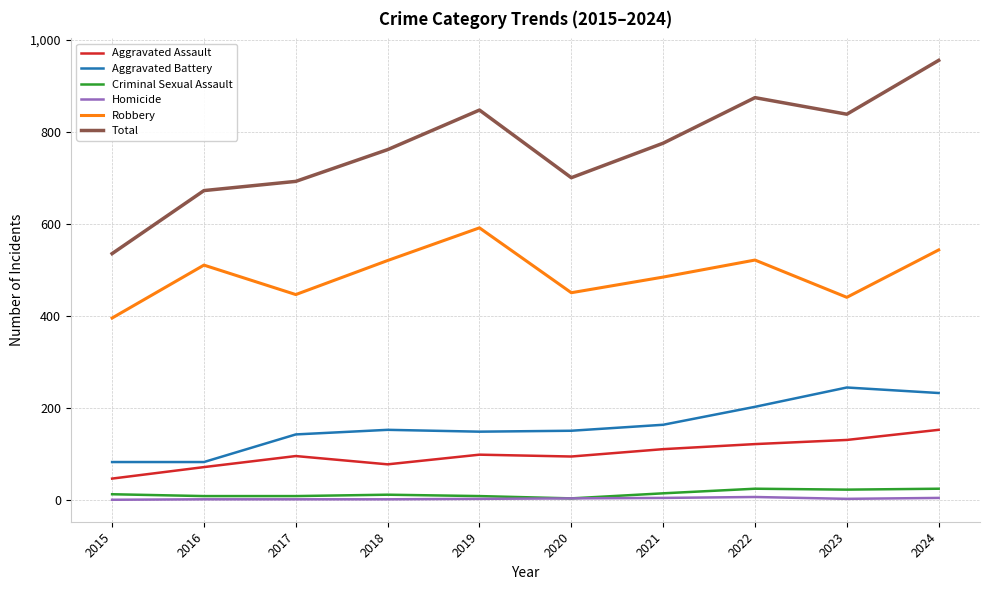

At which category does the chart reach its peak across all series?

2024